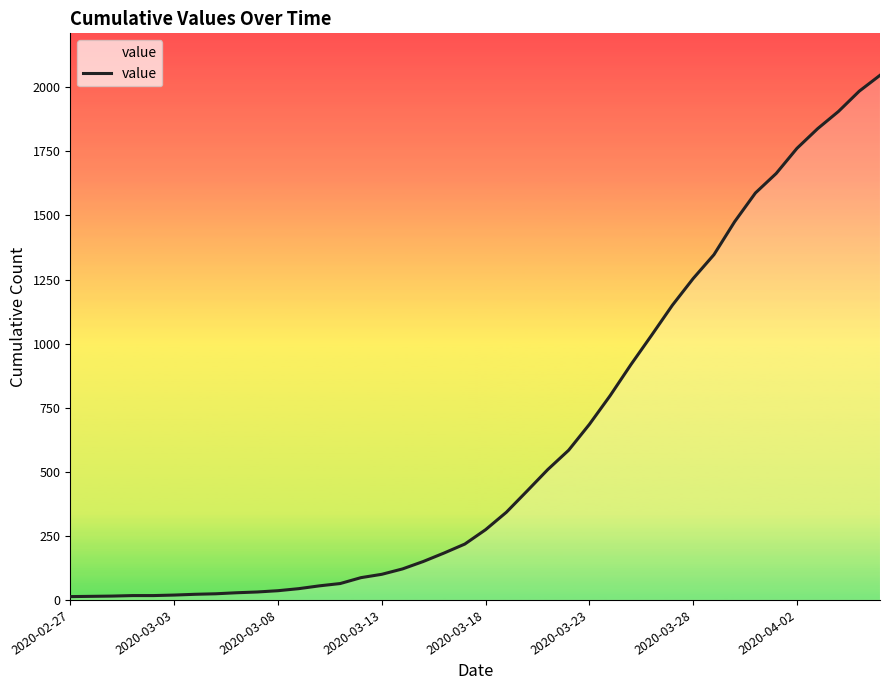

What is the sum of the values at 16 and 36?

1960